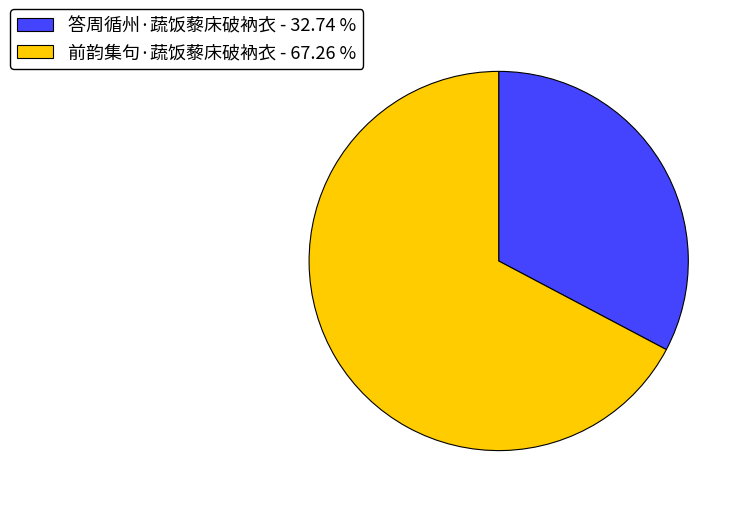

Is the sum of 前韵集句·蔬饭藜床破衲衣 - 67.26 % and 答周循州·蔬饭藜床破衲衣 - 32.74 % greater than half?

Yes